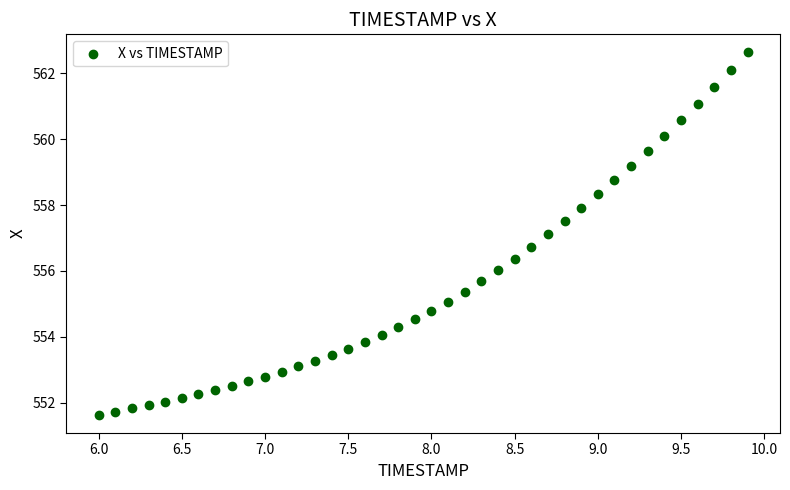

What is the range of X values (max minus min)?

3.9